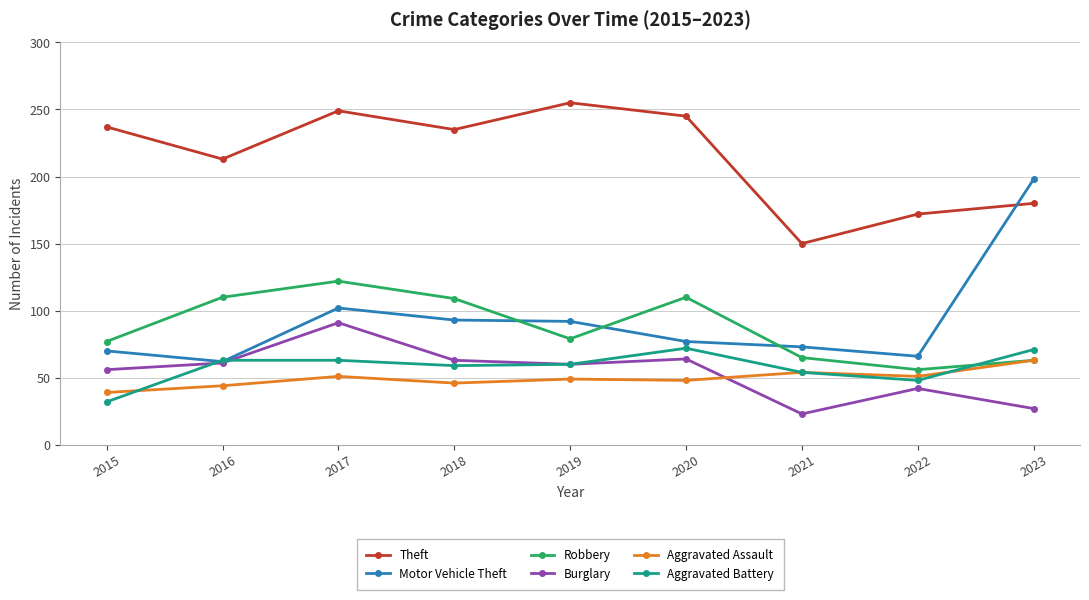

Which series has the widest spread of values?

Motor Vehicle Theft